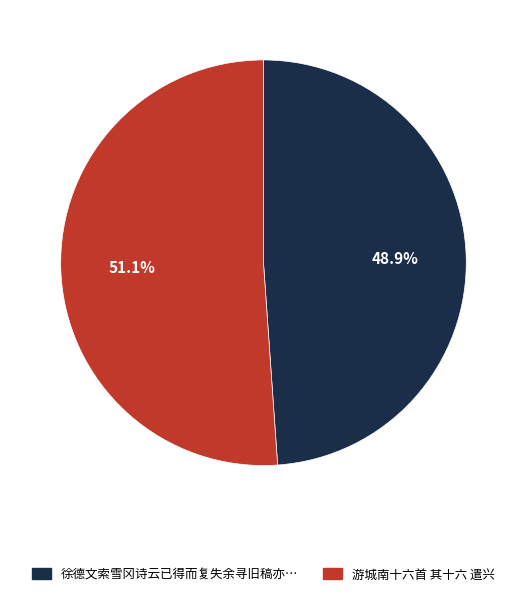

Is there any slice that represents more than half of the pie?

Yes